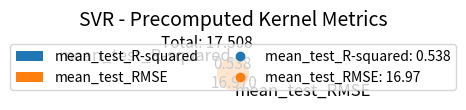

Which has a higher value, mean_test_RMSE or mean_test_R-squared?

mean_test_RMSE